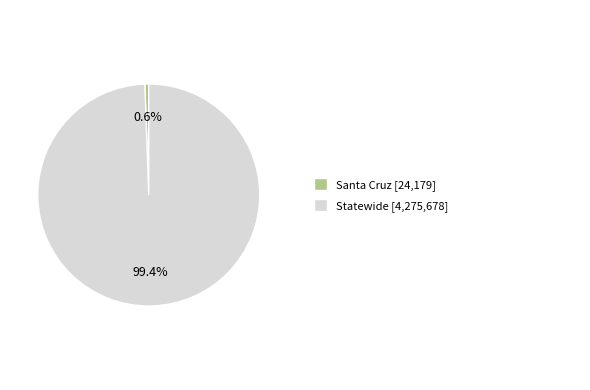

Is there a majority slice in this chart?

Yes